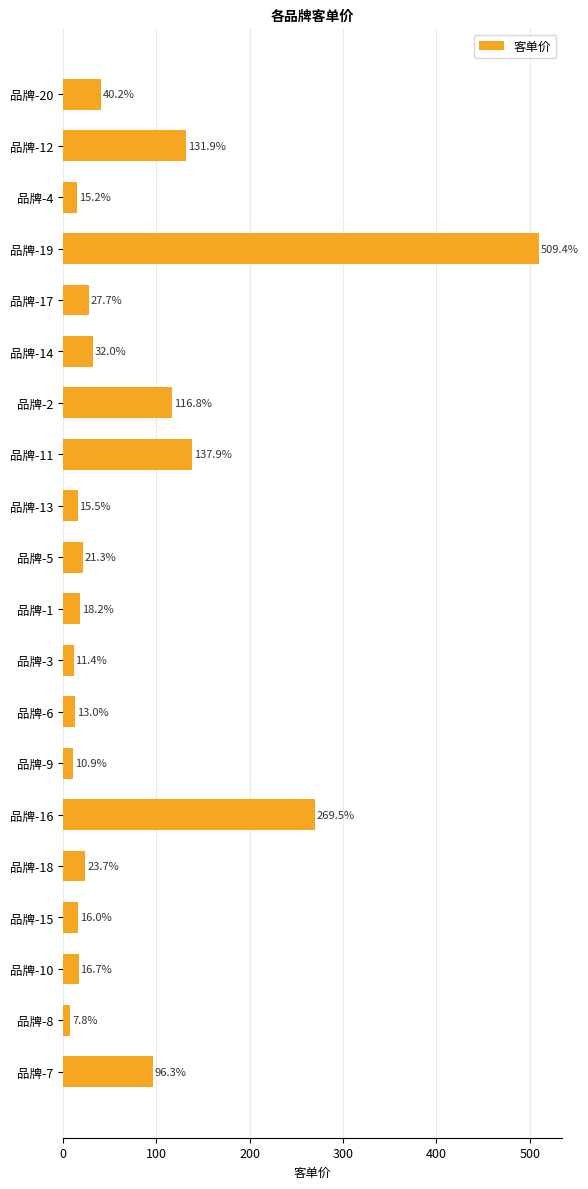

What is the maximum value shown in the chart?

509.4